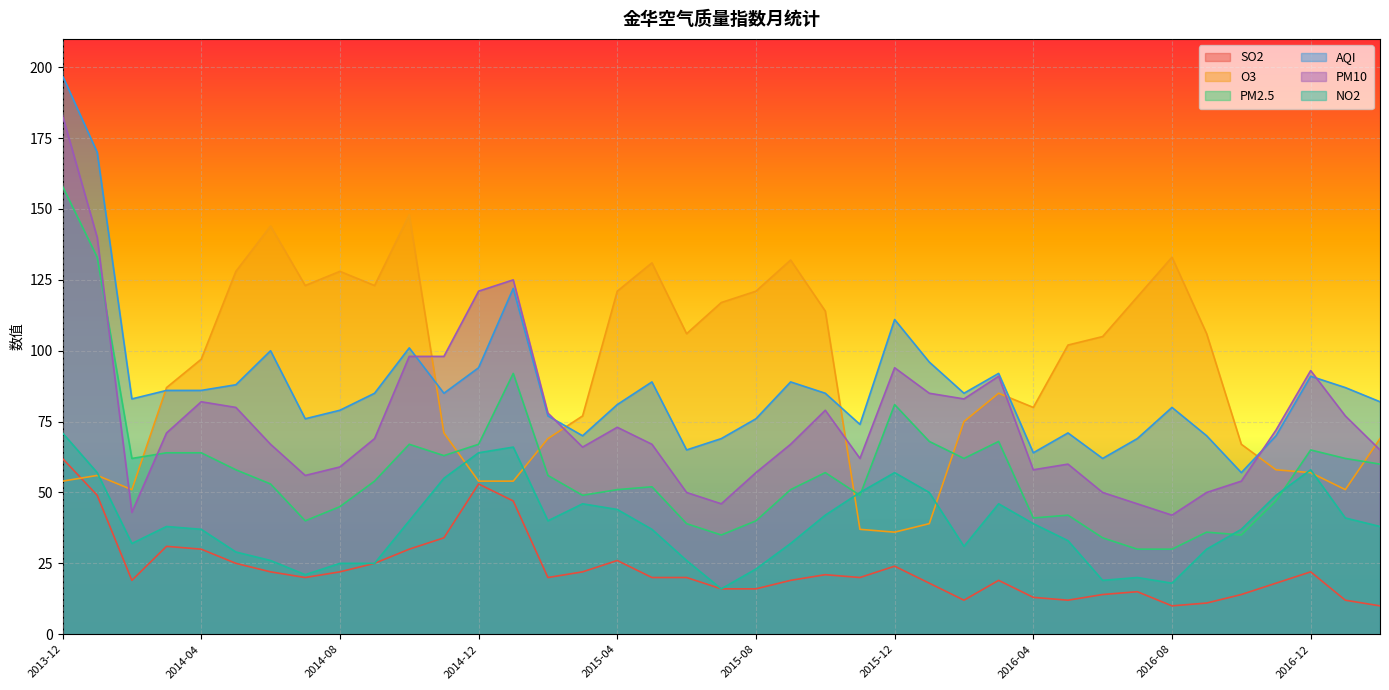

How many data points in PM10 are less than 69?

19